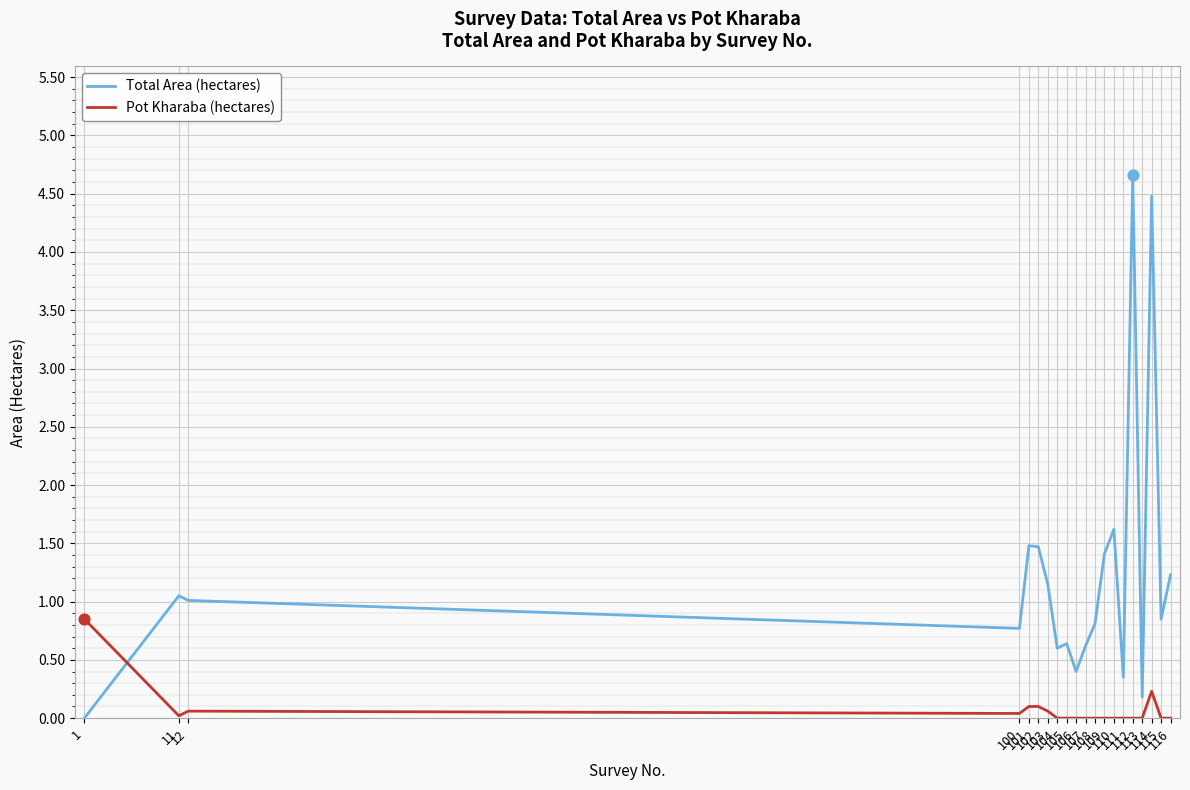

What is the total value across all series at 12?

1.1